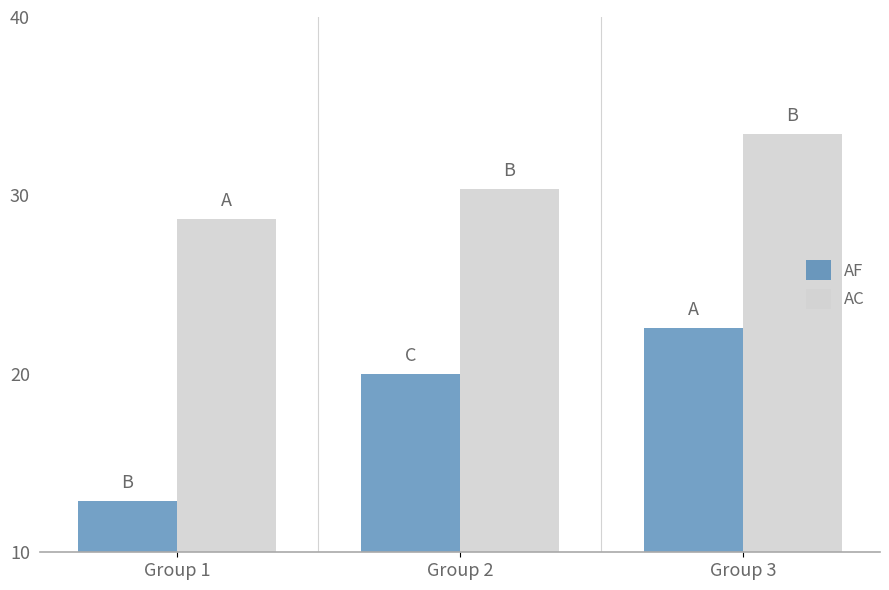

Which series changed the most between Group 1 and Group 3?

AF